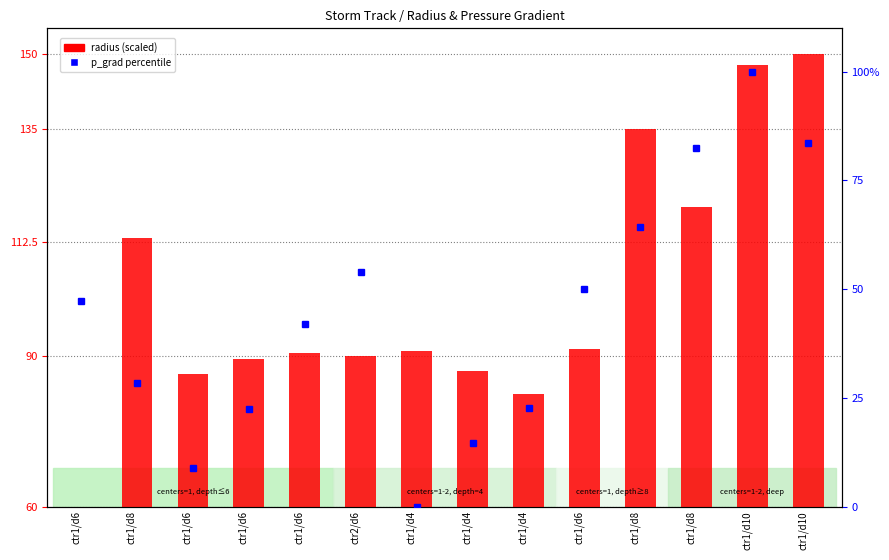

The value of p_grad percentile at ctr2/d6 is 53.9. True or false?

True